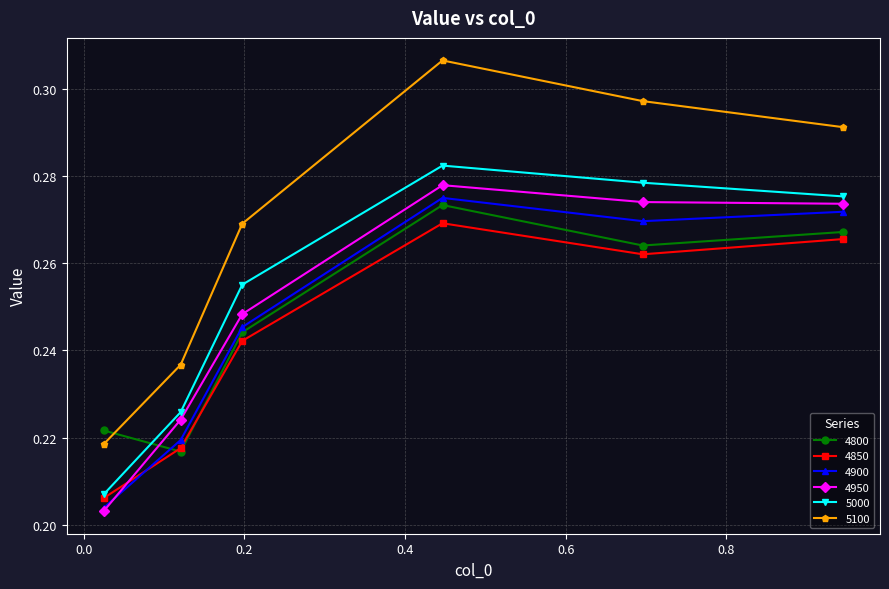

Count the 5000 values in the range 0 to 1.

6